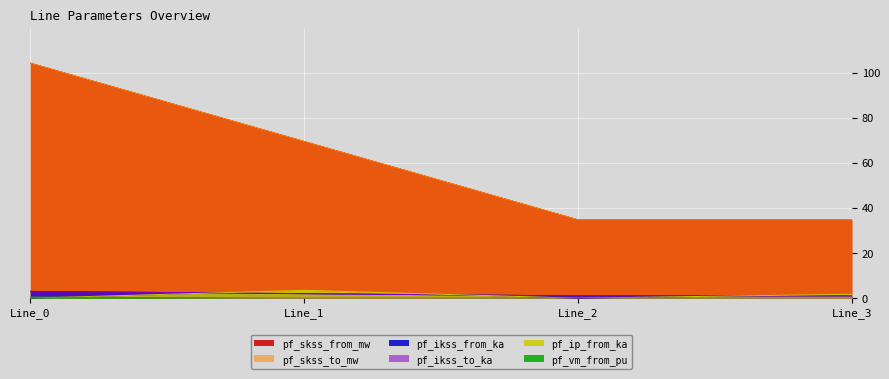

What are all the series names shown in the legend?

pf_ikss_from_ka, pf_ikss_to_ka, pf_skss_from_mw, pf_skss_to_mw, pf_ip_from_ka, pf_vm_from_pu